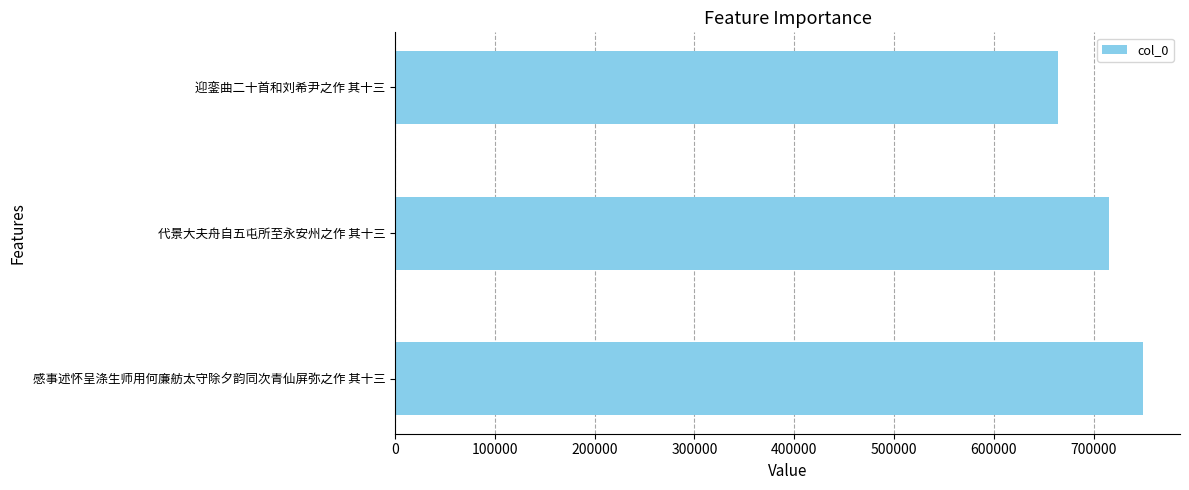

How many categories are shown in the chart?

3